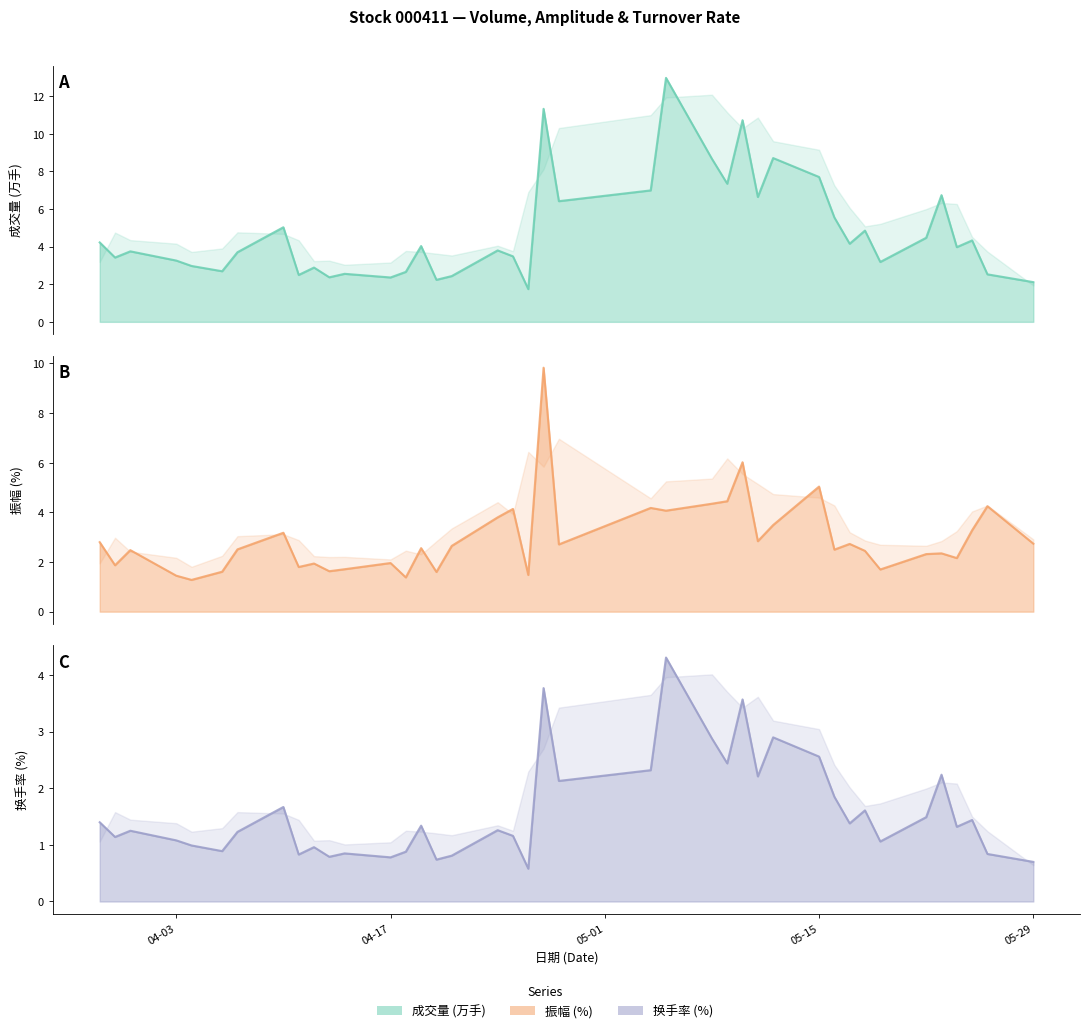

Is the value of 振幅 at 2023-05-11 greater than the value of 换手率 at 2023-04-26?

Yes